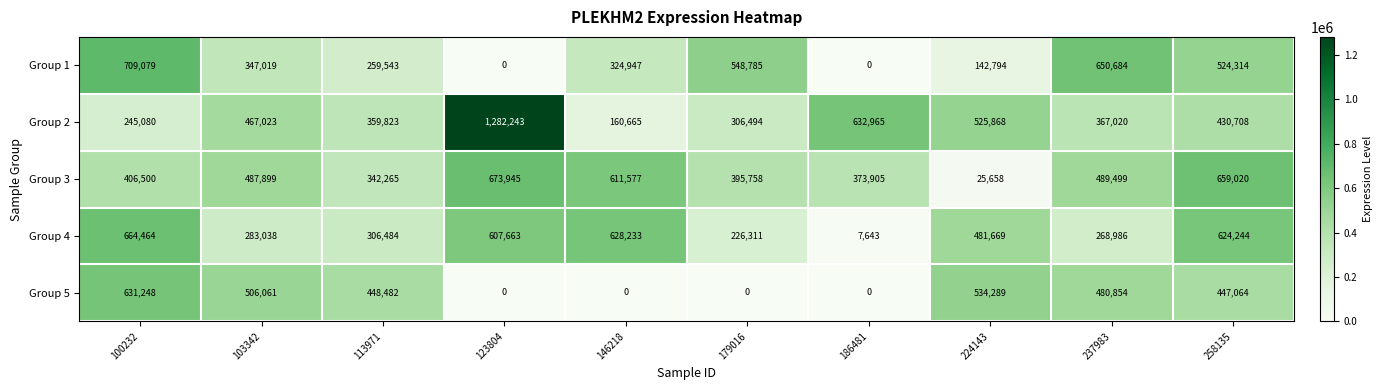

Between 123804 and 179016, which series saw the biggest shift?

Group 2